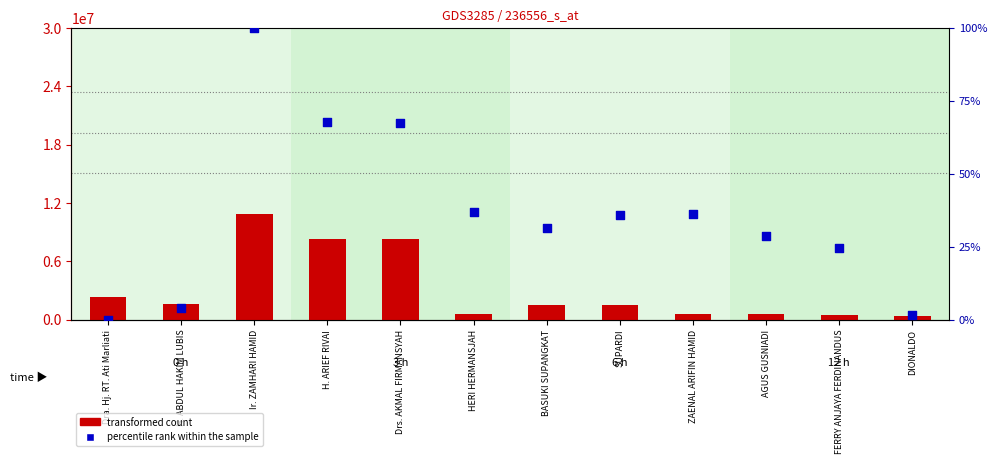

Which series reaches the minimum Y coordinate?

Gaji Bersih (percentile)